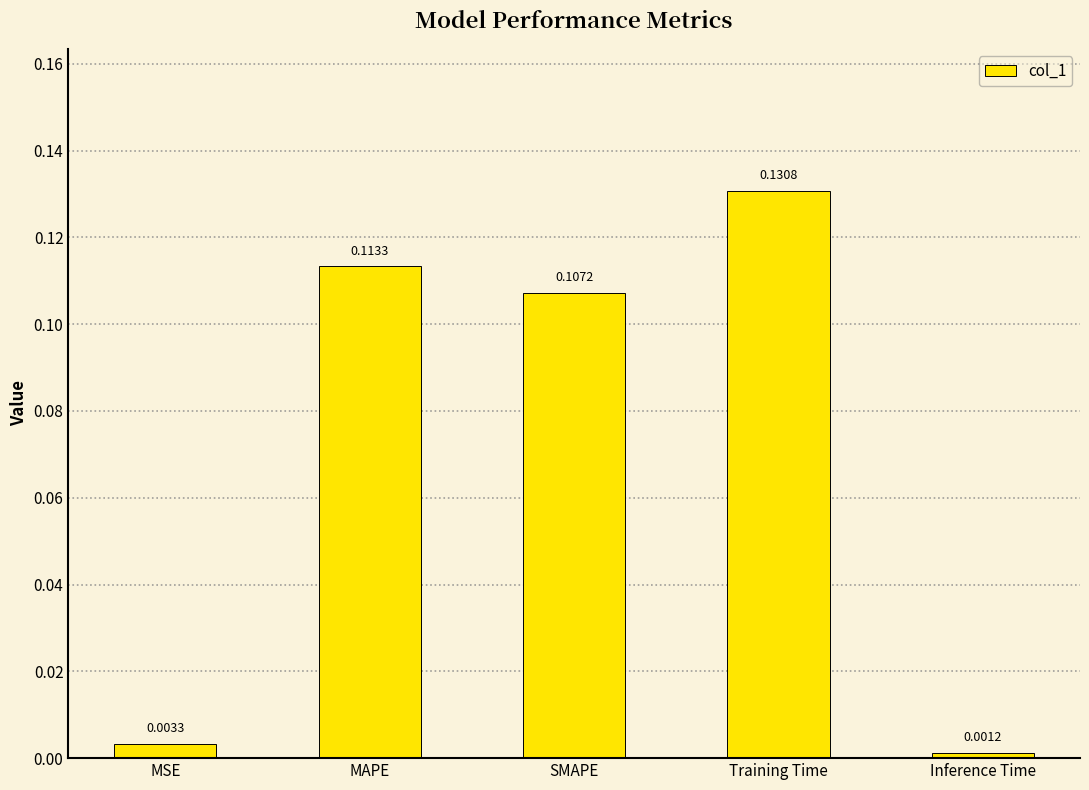

What position from the left is Training Time?

4